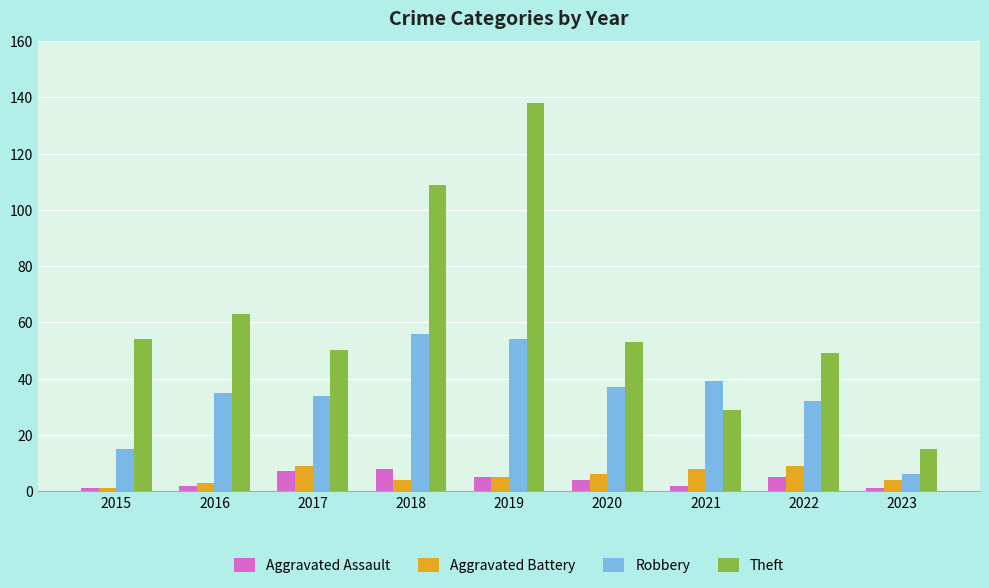

Are the bars grouped side by side (vs. stacked)?

Yes